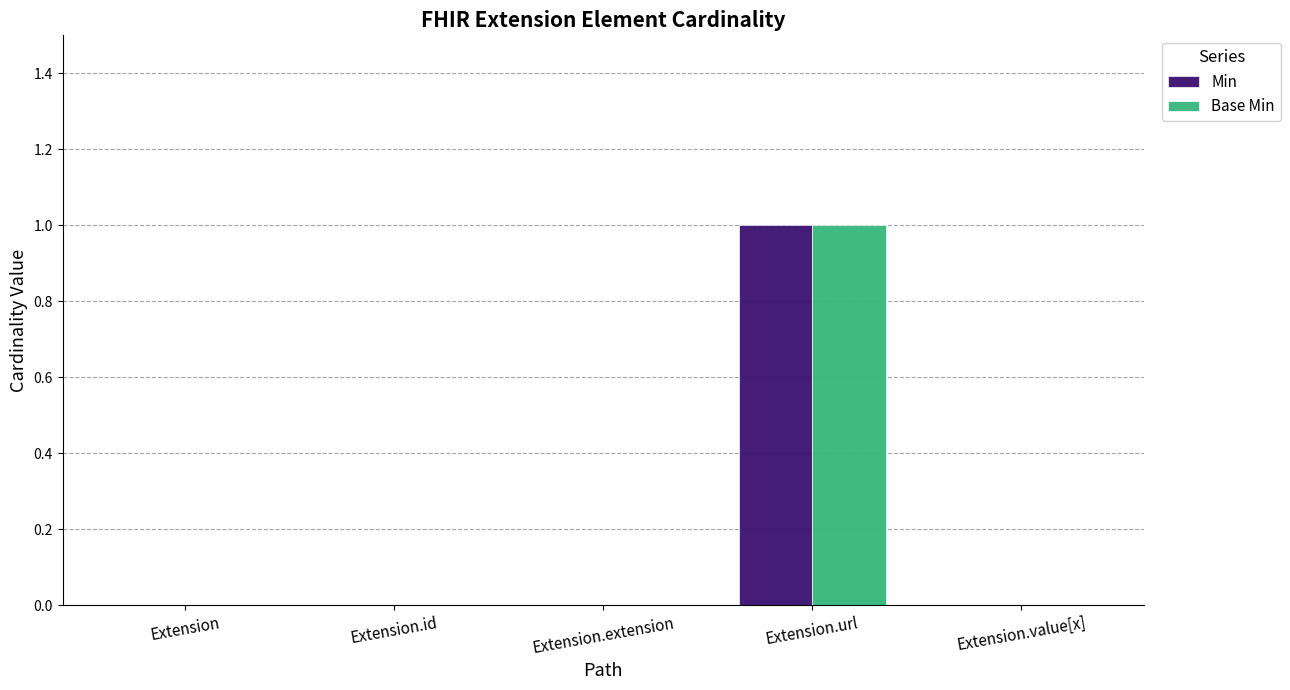

Is the value of Min at Extension.url greater than the value of Base Min at Extension.value[x]?

Yes